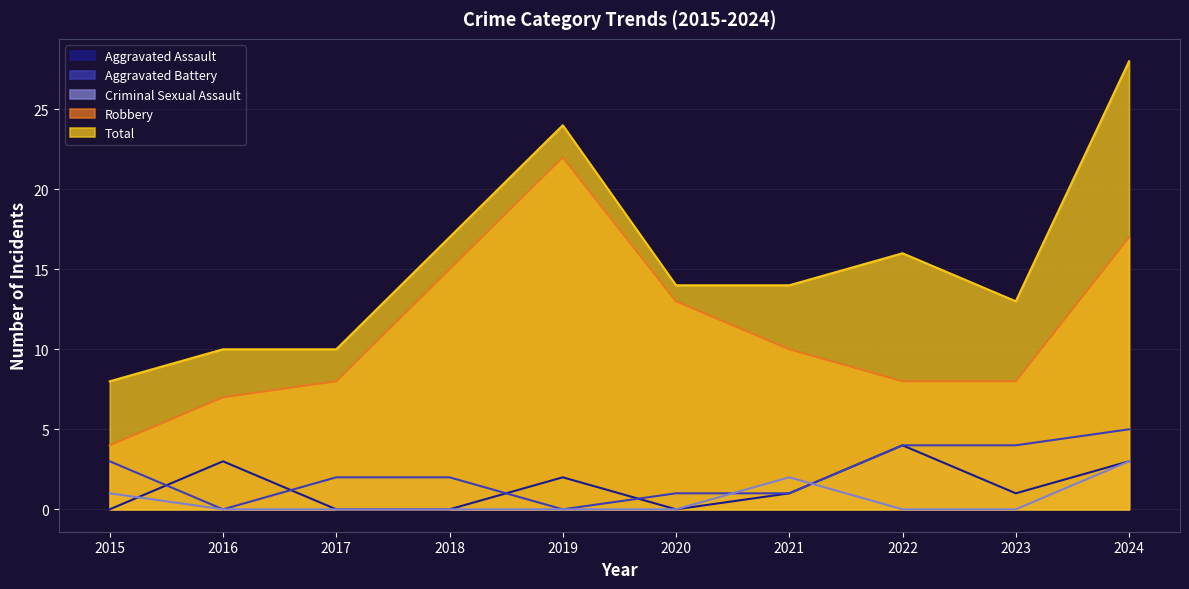

At which label is Criminal Sexual Assault closest to 1?

2015